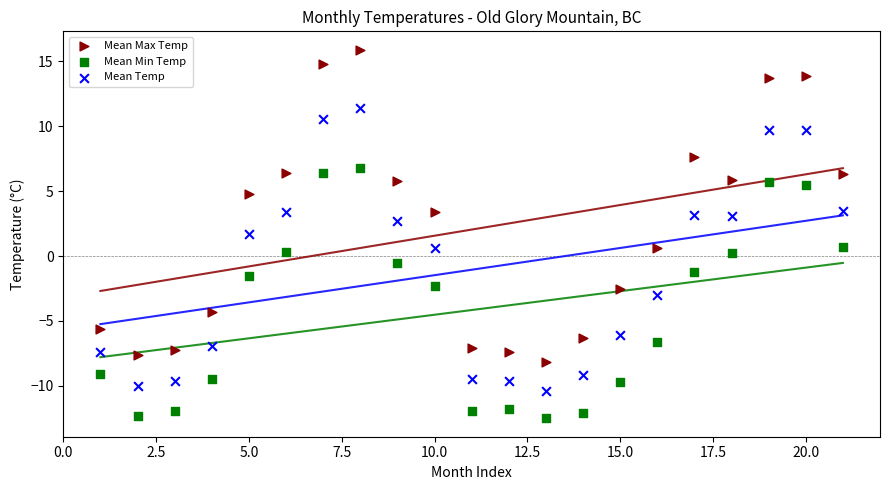

Across all data points, what is the range of Y values (max minus min)?

28.4